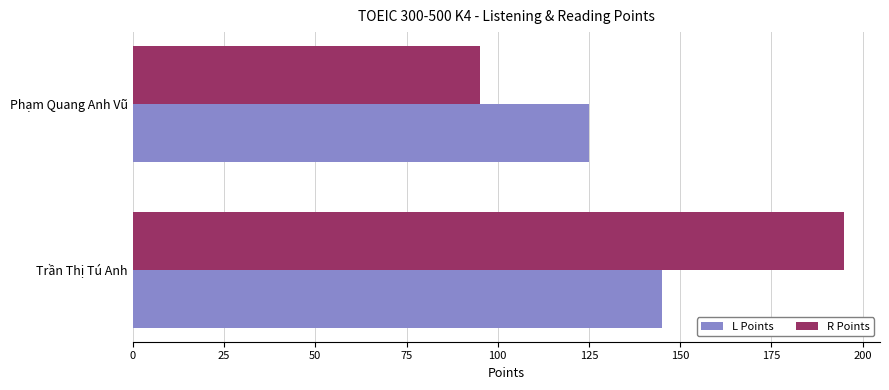

What is the total value across all series at Trần Thị Tú Anh?

340